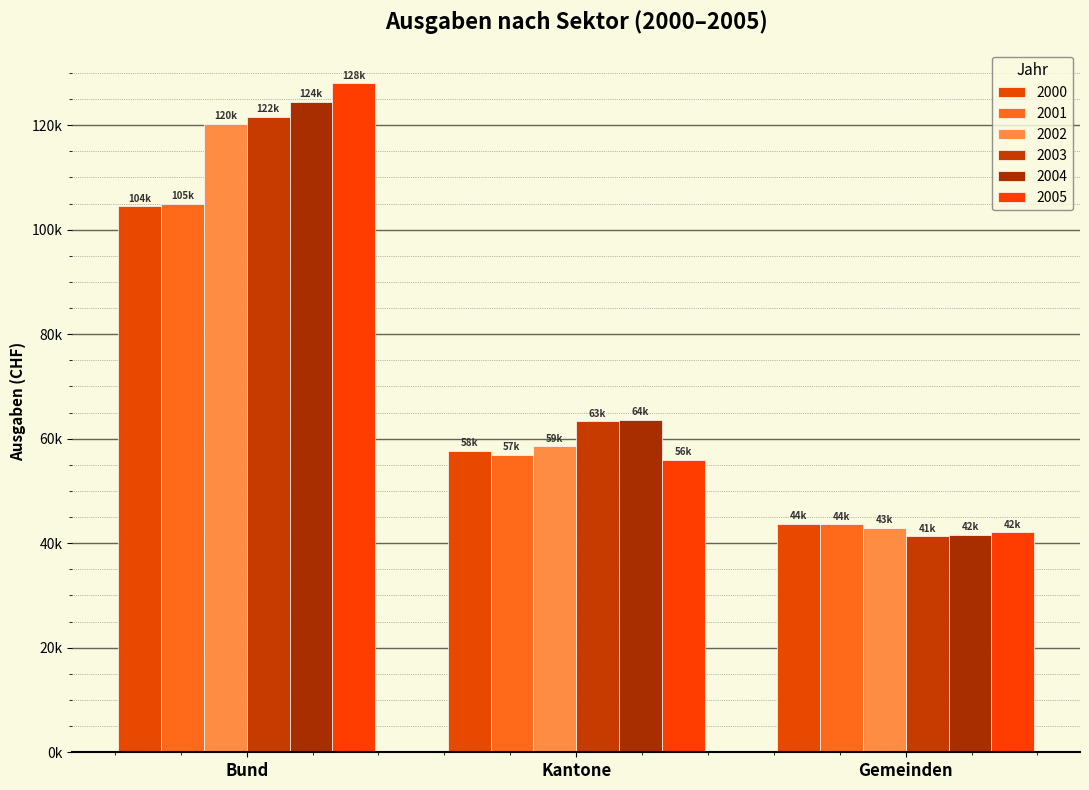

What is the sum of all 2003 values?

226279.9